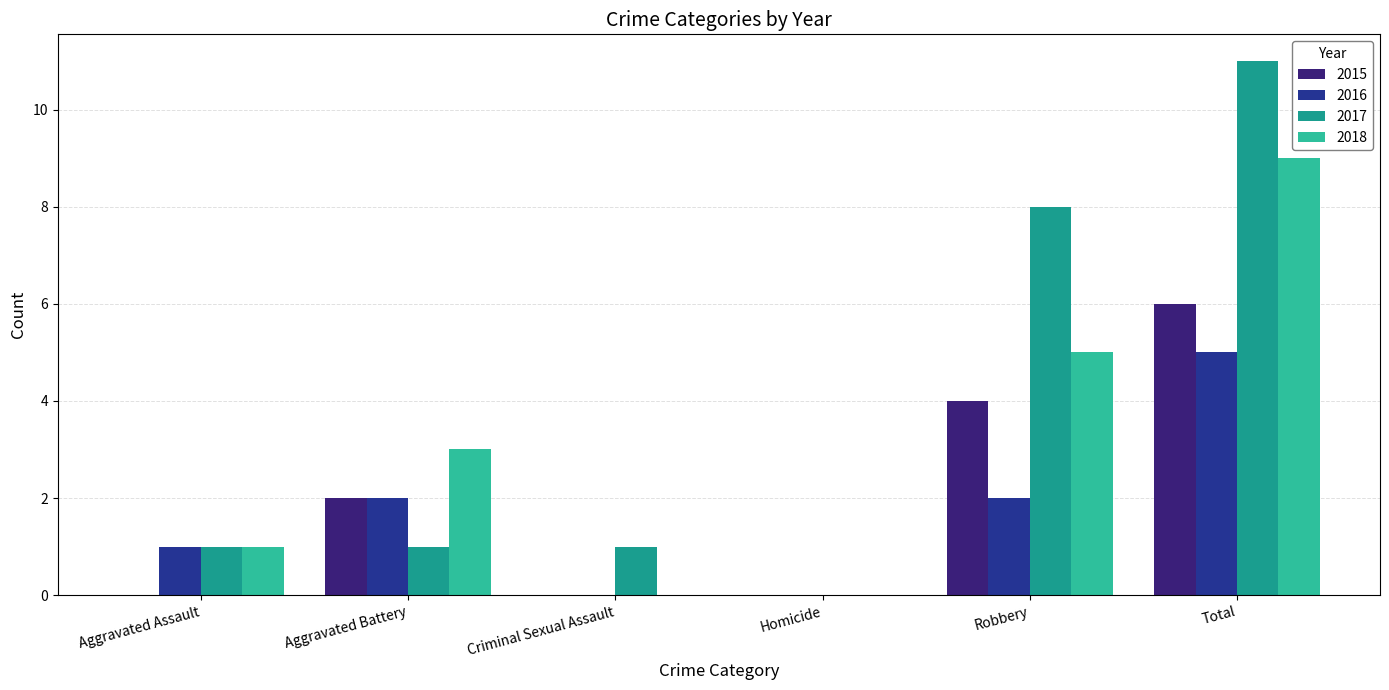

Is the value of 2017 at Total greater than the value of 2016 at Robbery?

Yes